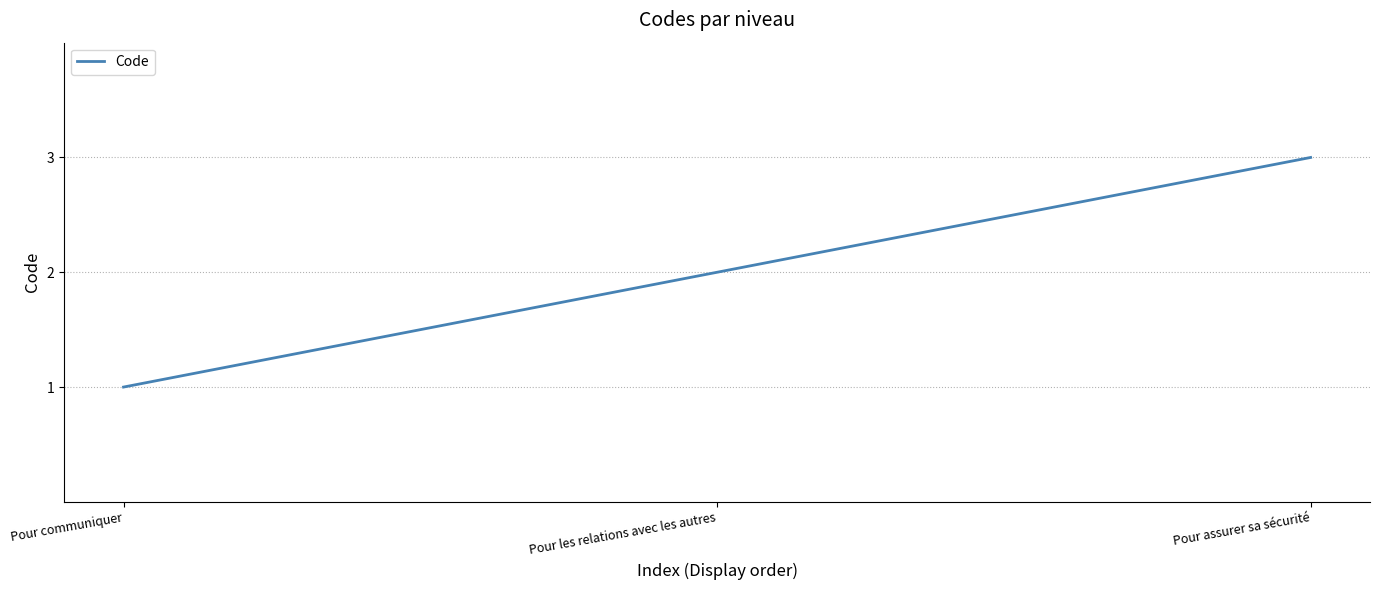

How many values are between 1 and 3?

3